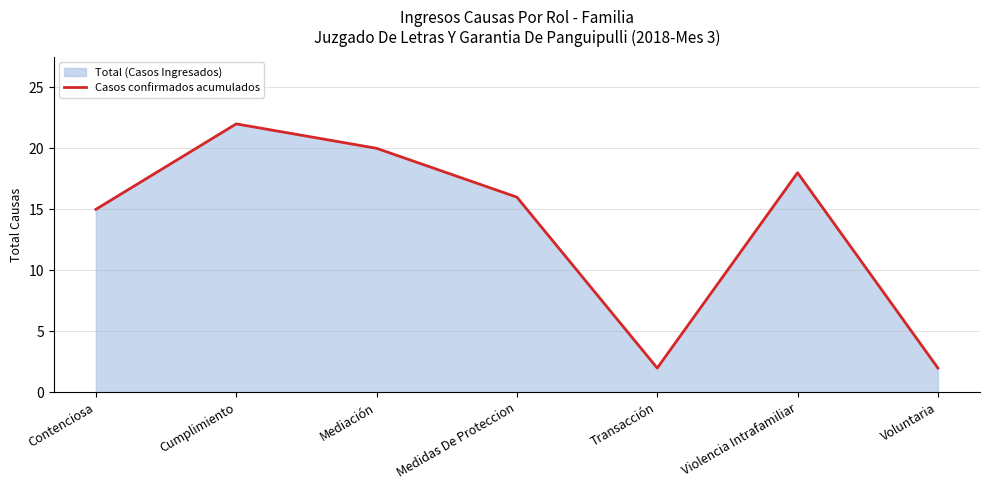

List the labels in order of value, largest first.

Cumplimiento, Mediación, Violencia Intrafamiliar, Medidas De Proteccion, Contenciosa, Transacción, Voluntaria